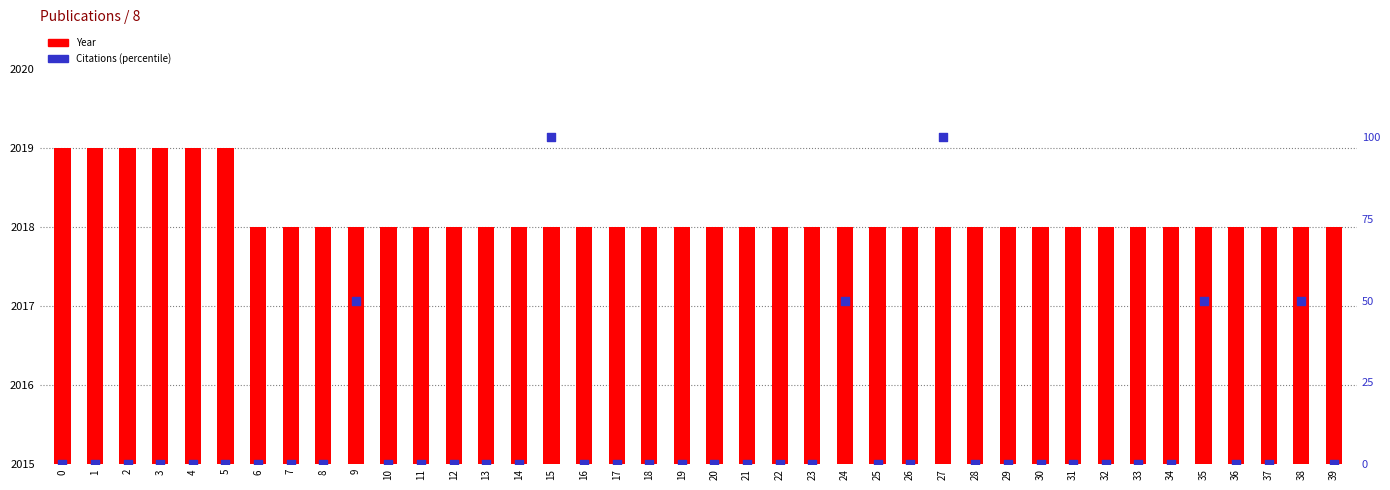

Which series contains the highest Y value?

Year